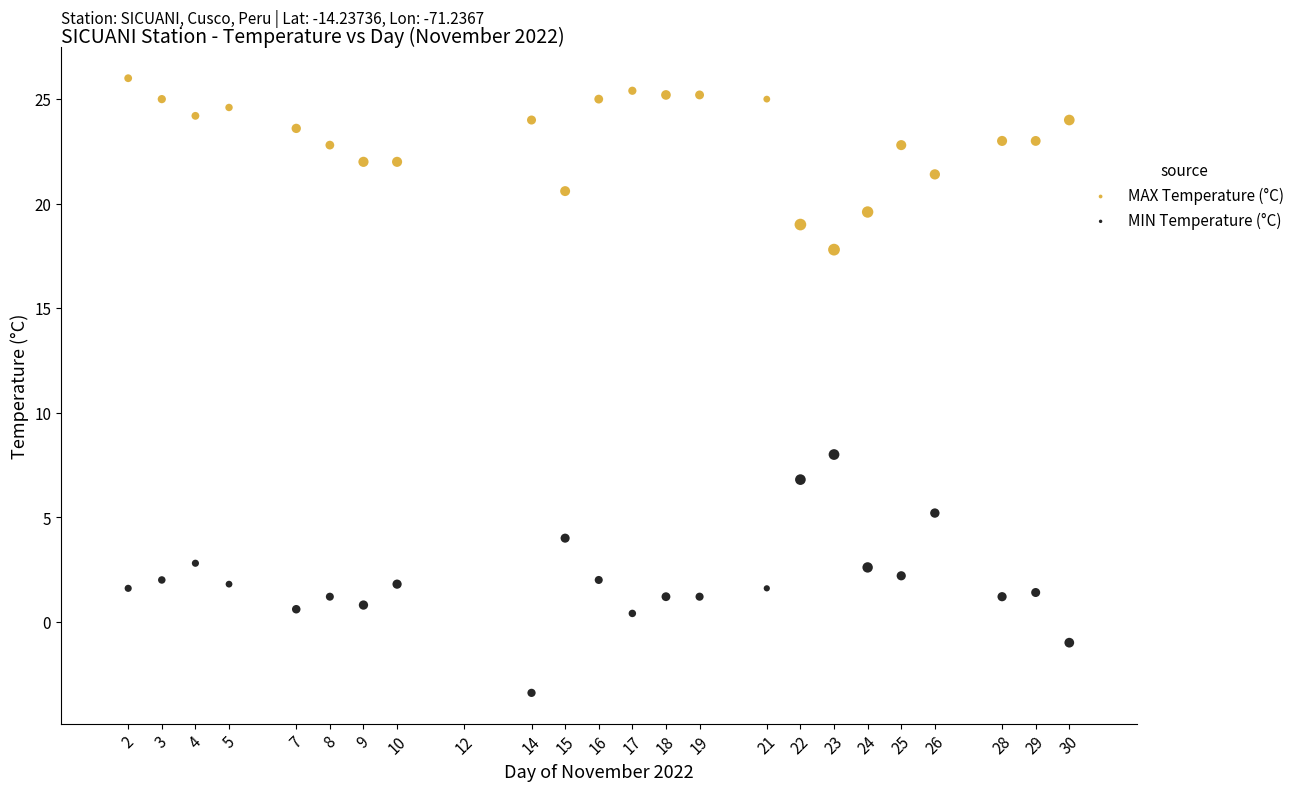

Which series reaches the maximum Y coordinate?

MAX Temperature (°C)